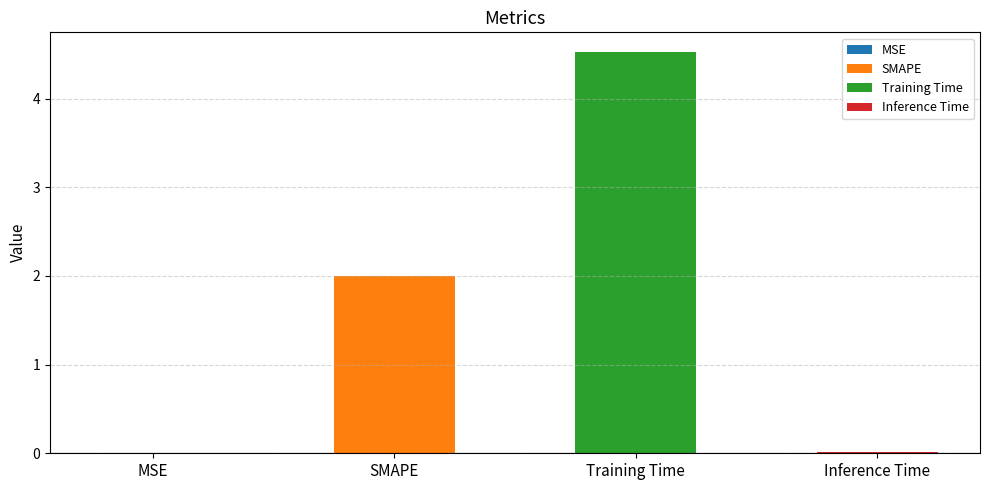

Rank the categories by value from lowest to highest.

MSE, Inference Time, SMAPE, Training Time